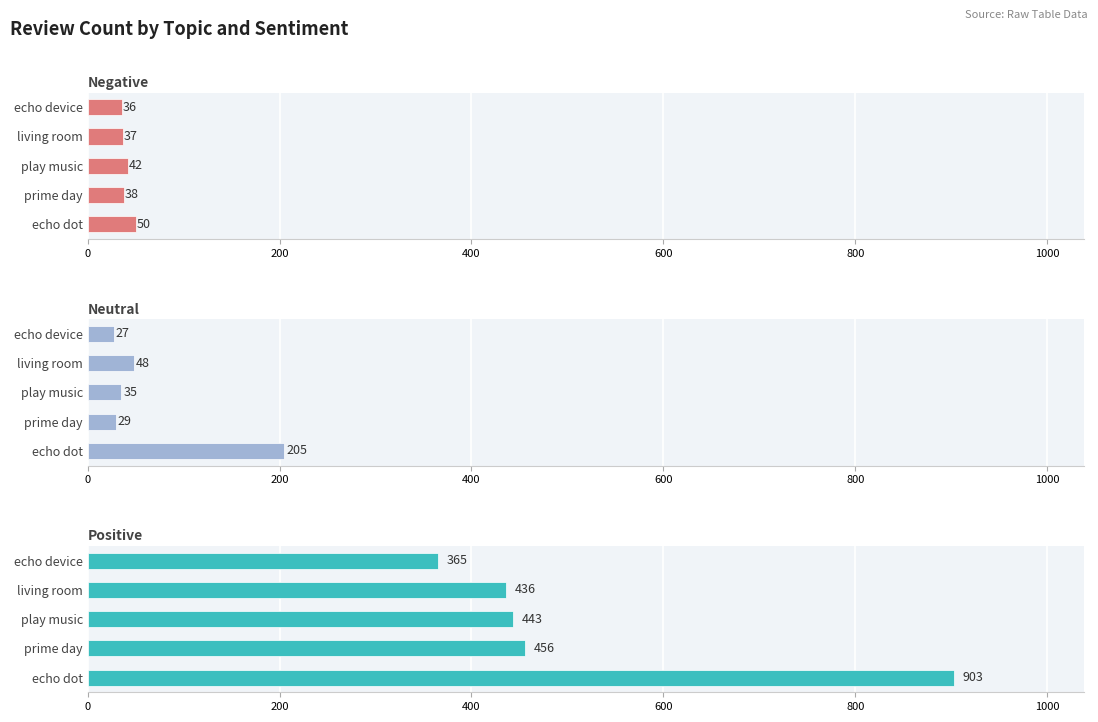

The value of Positive at prime day is 239. True or false?

False